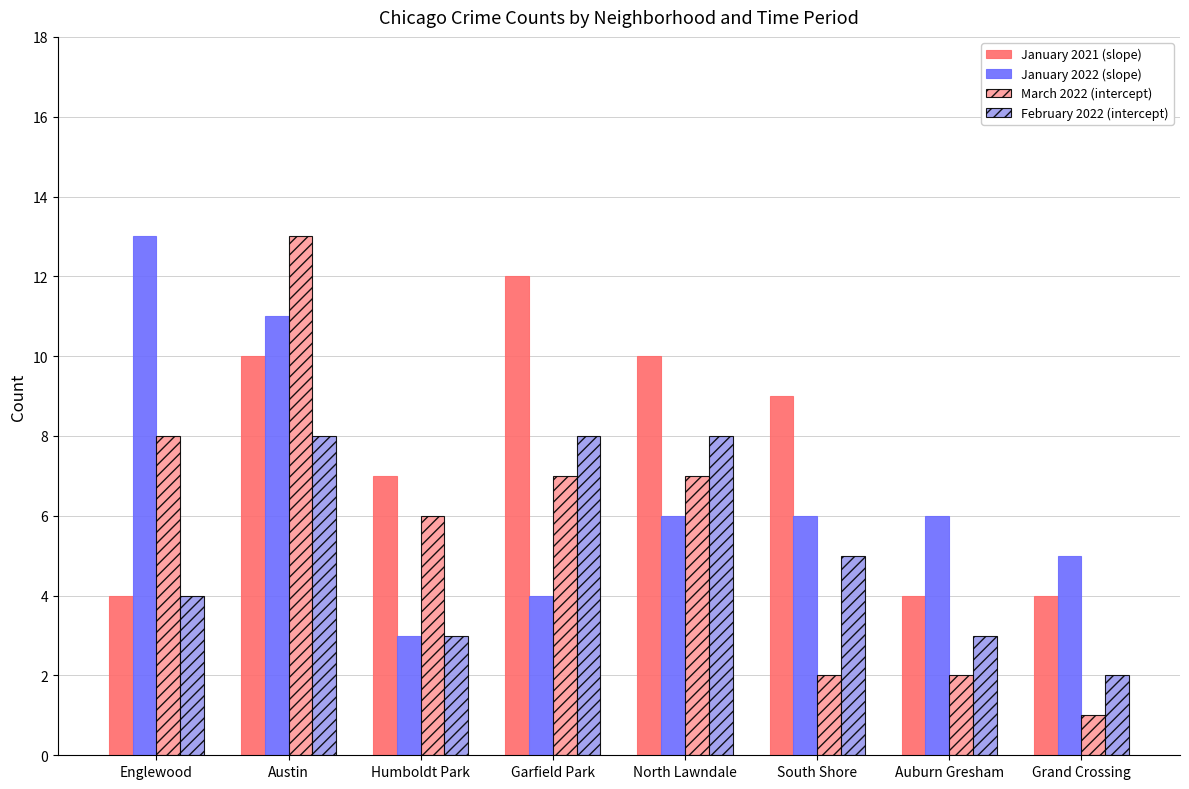

What is the value of the February 2022 (intercept) bar at the 2nd from the left?

8